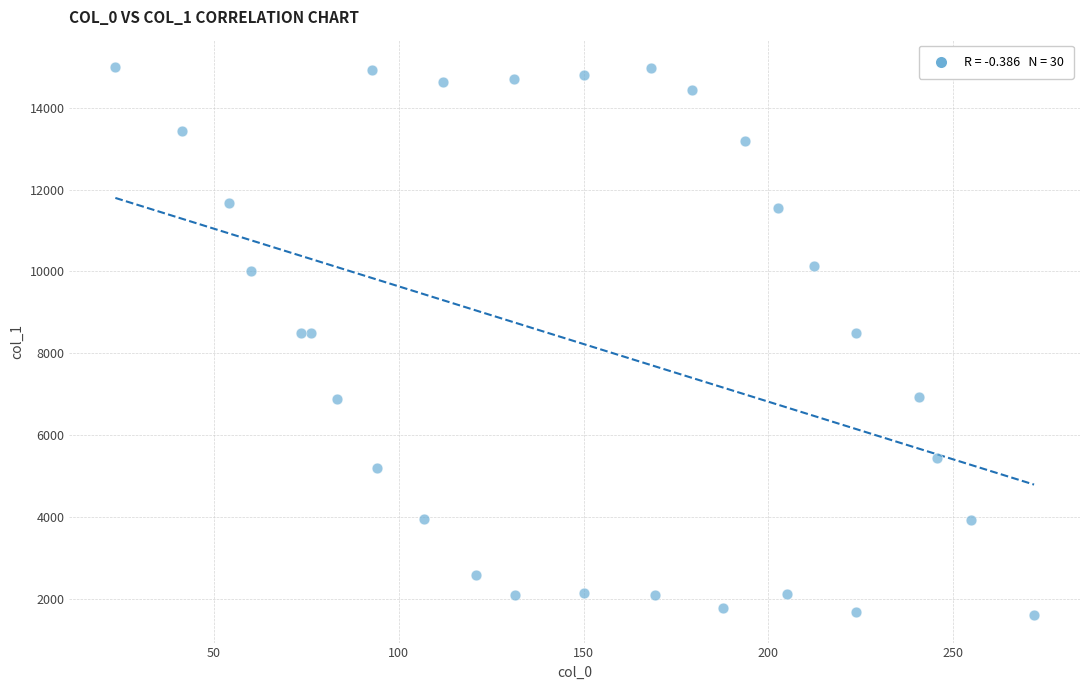

What is the range of X values (max minus min)?

248.6